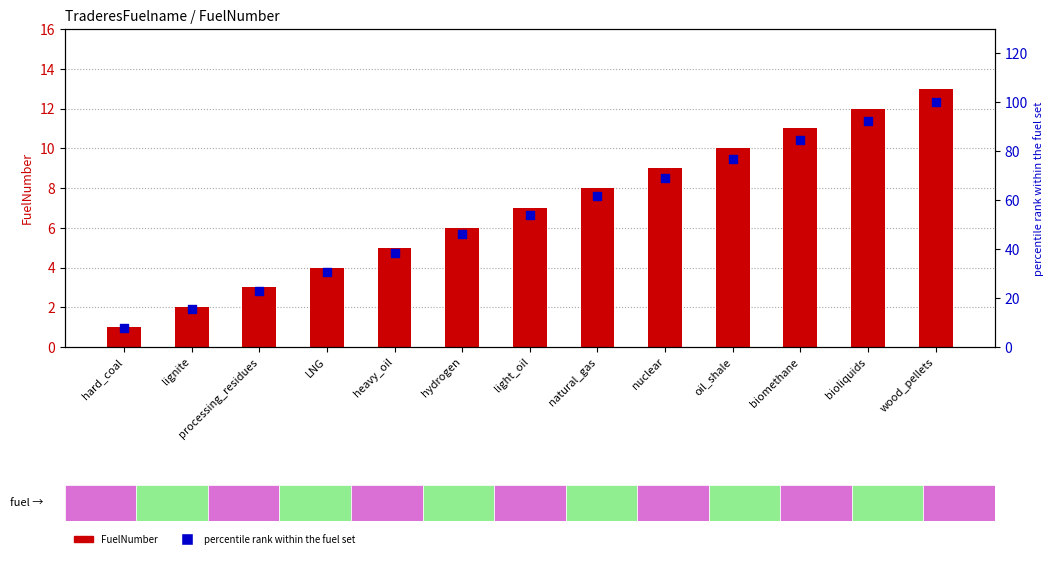

Which series has the largest total across all categories?

percentile rank within the fuel set